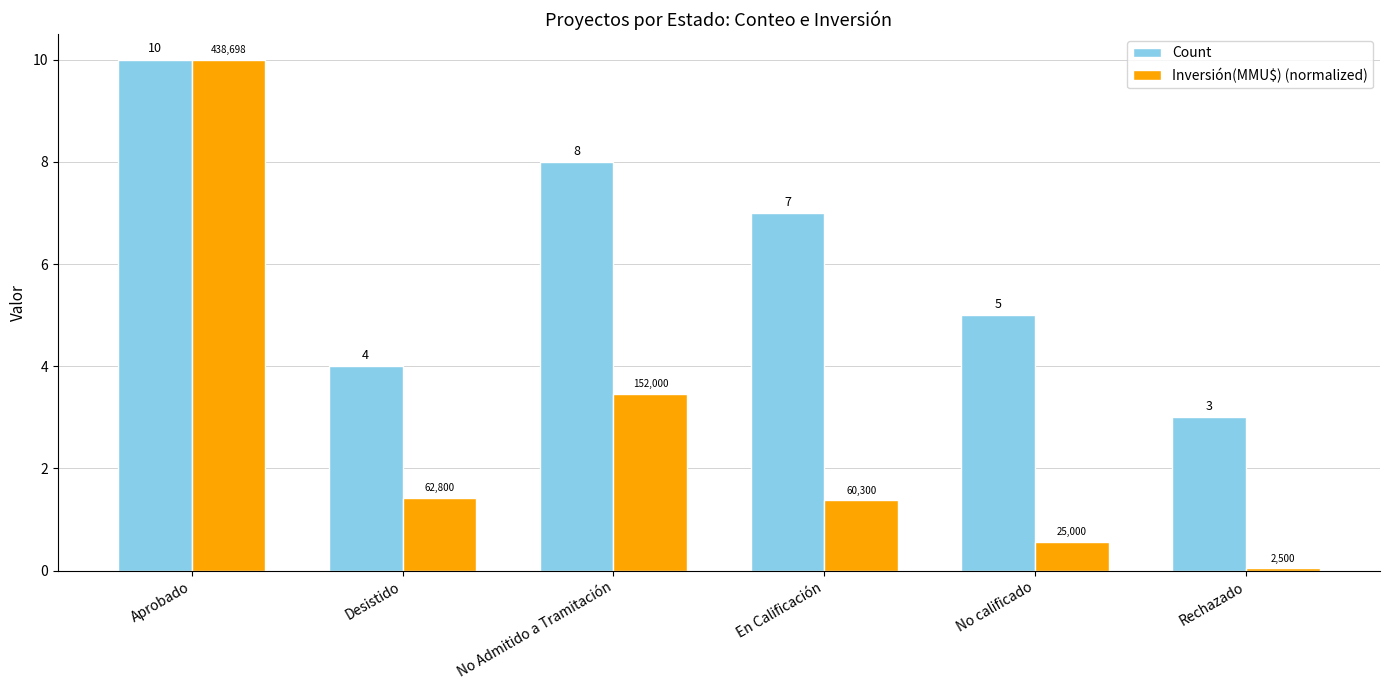

What are all the series names shown in the legend?

Count, Inversión(MMU$) (normalized)